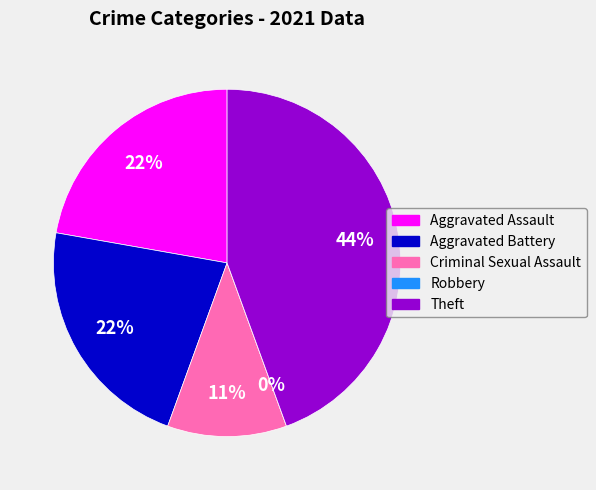

Which category has the smallest portion of the pie?

Robbery